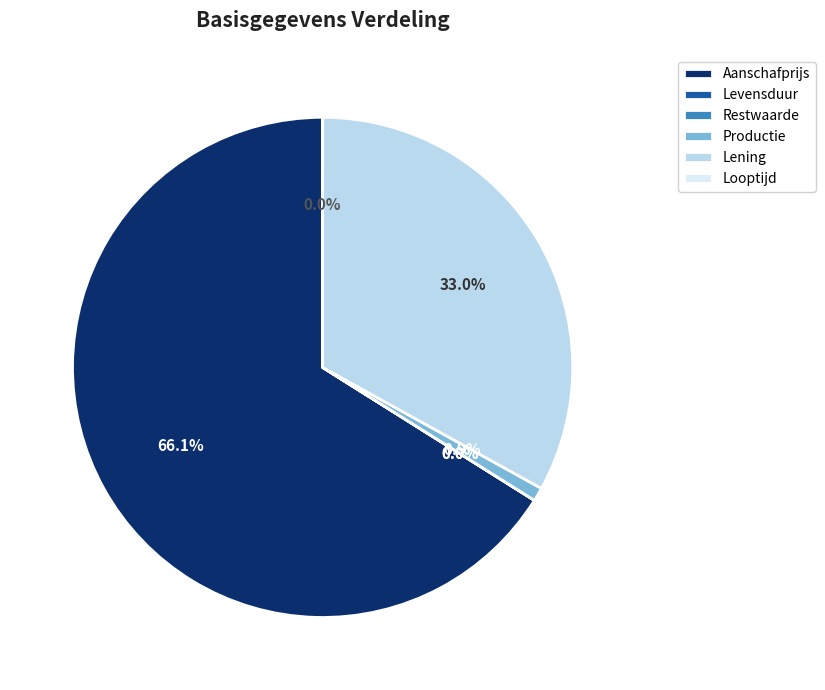

How much of the chart is everything except Lening?

67.0%